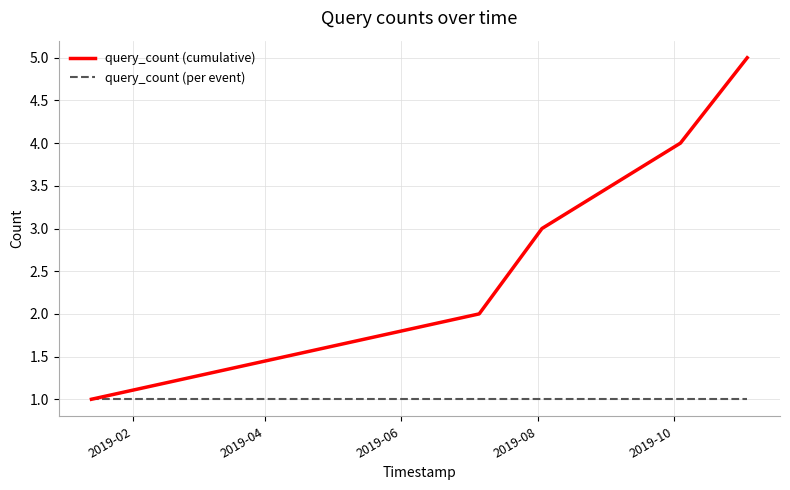

What are all the series names shown in the legend?

query_count (cumulative), query_count (per event)